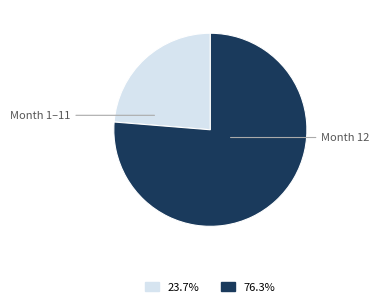

What is the ratio of the value at Month 12 to the value at Month 1–11?

3.2